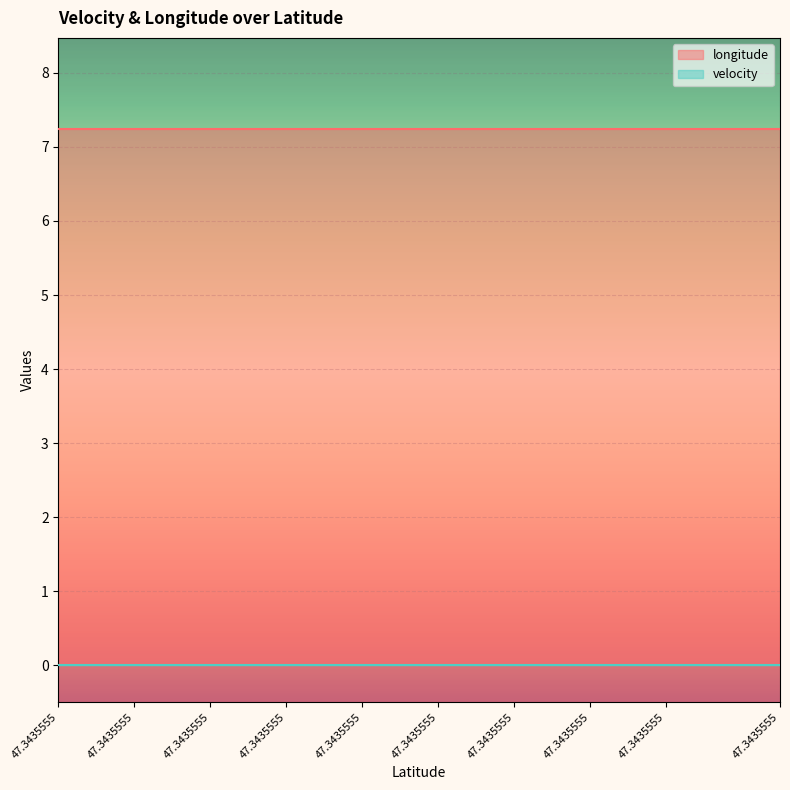

At which category is the sum across all series the highest?

47.3435555